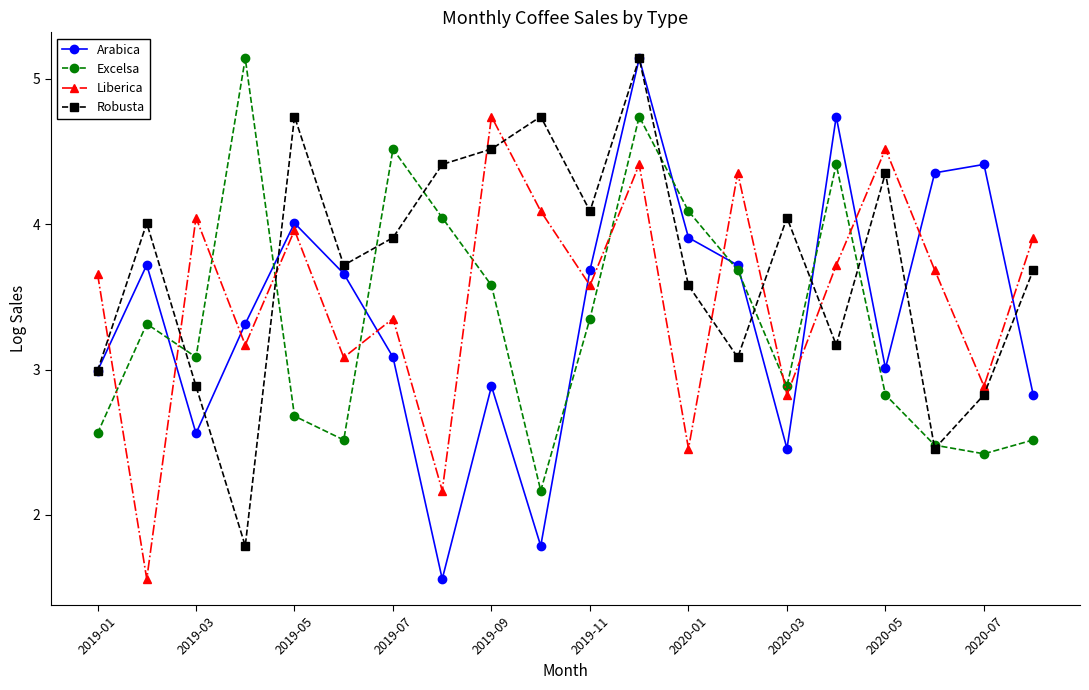

True or false: Liberica and Excelsa cross at least once.

True